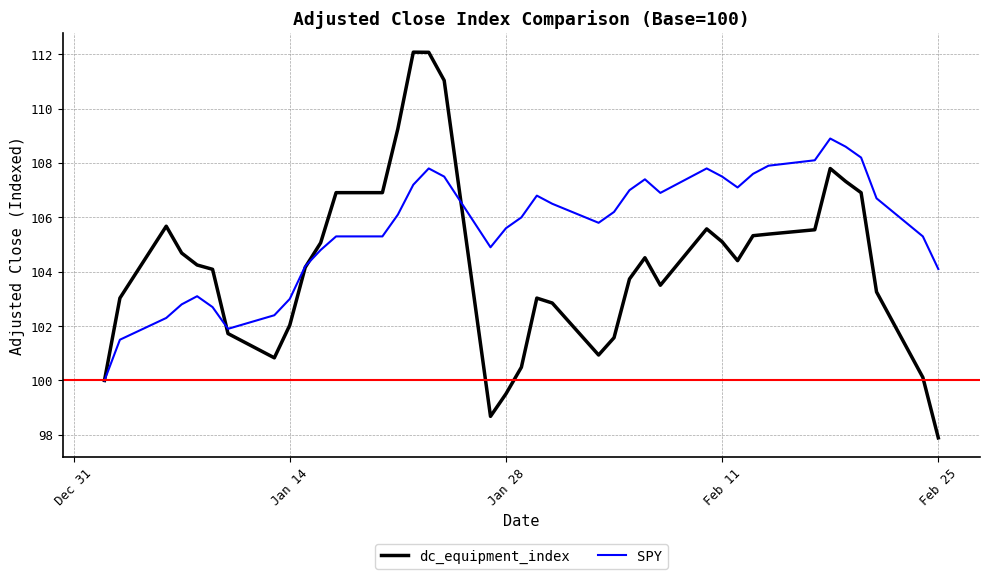

True or false: SPY has more than 0 points higher than both neighbors.

True